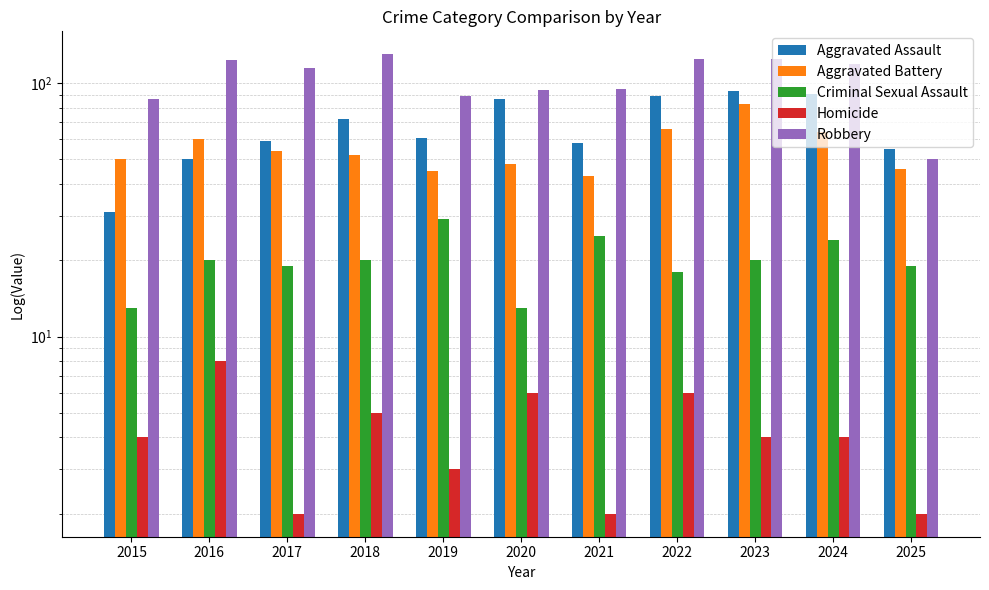

Which category has the highest value in the Aggravated Assault series?

2023